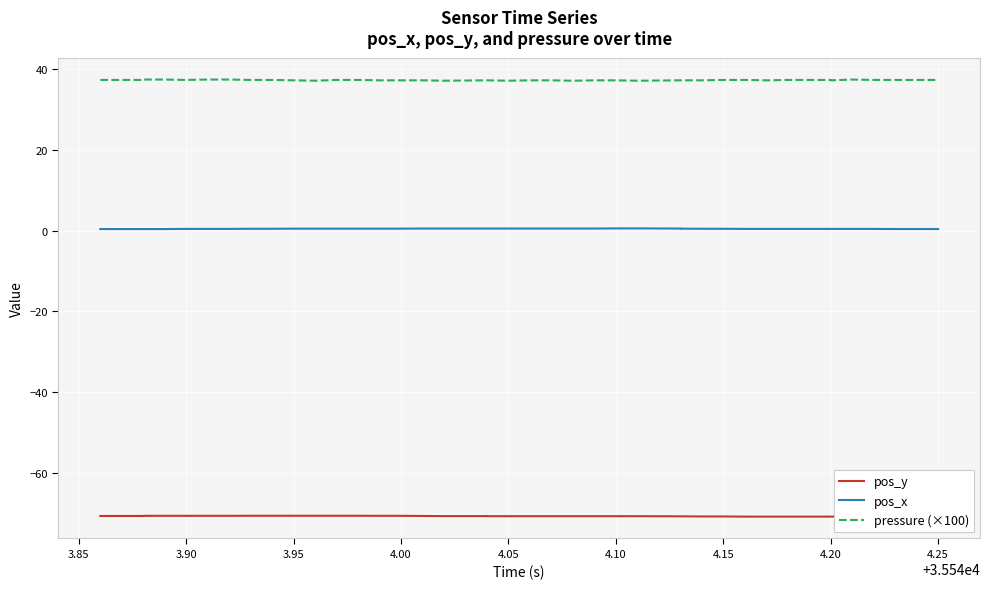

What are all the series names shown in the legend?

pos_y, pos_x, pressure (×100)